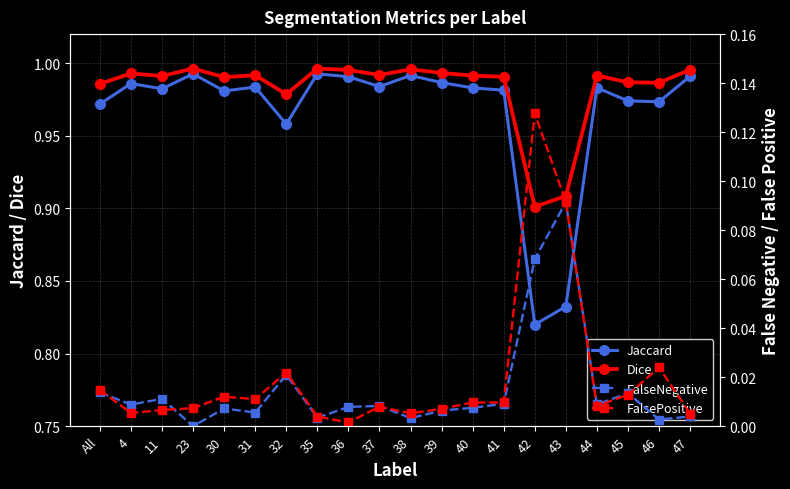

The Dice series shows 1.0 at 11. True or false?

True